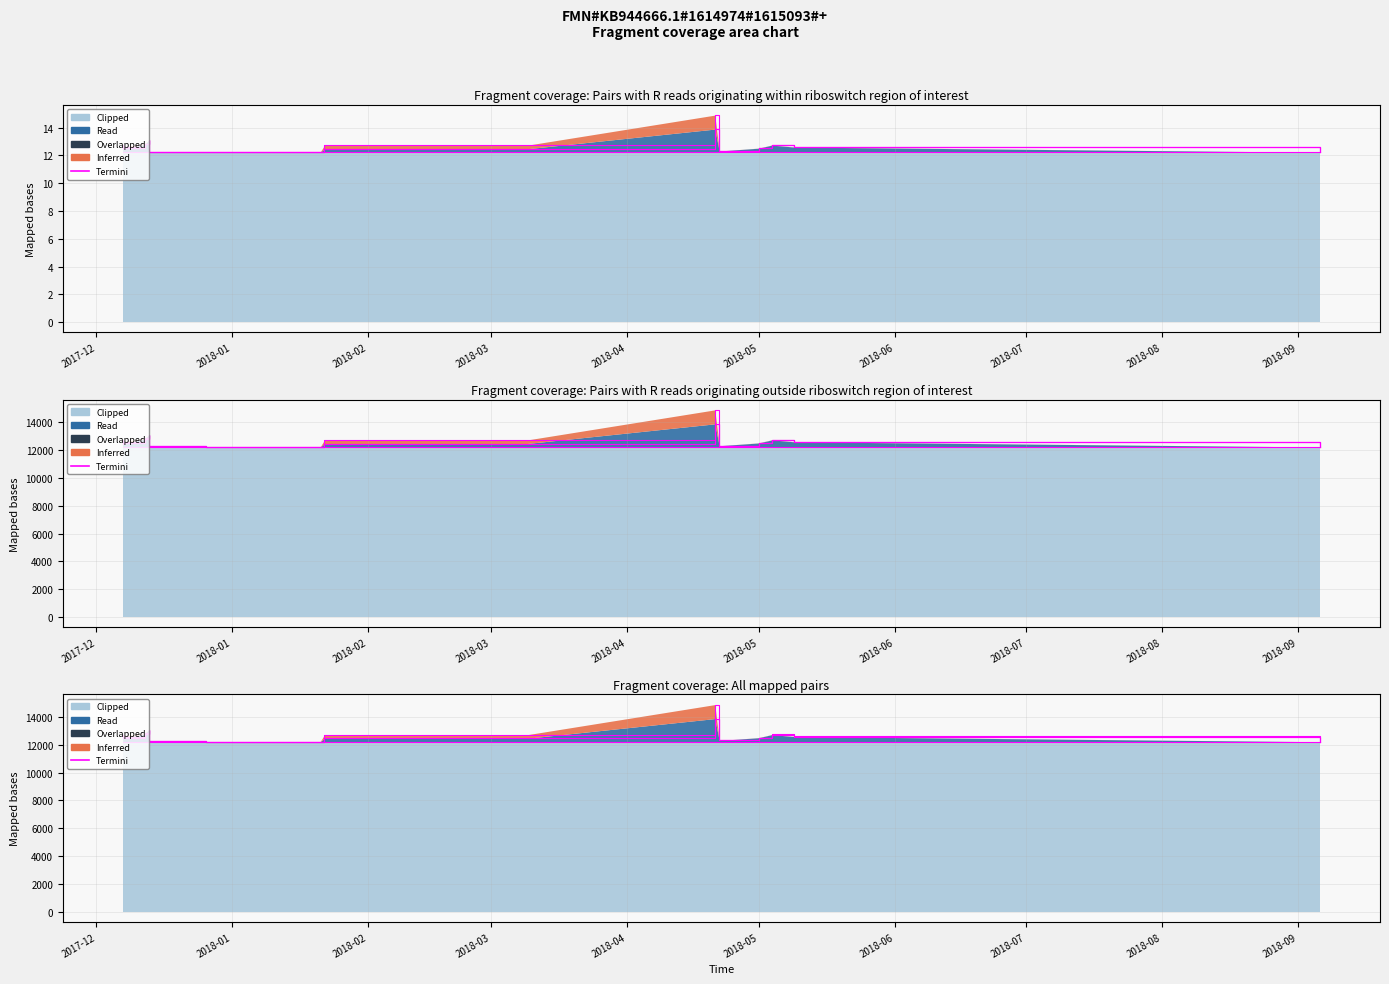

What is the label of the 11th point from the right?

2018-09